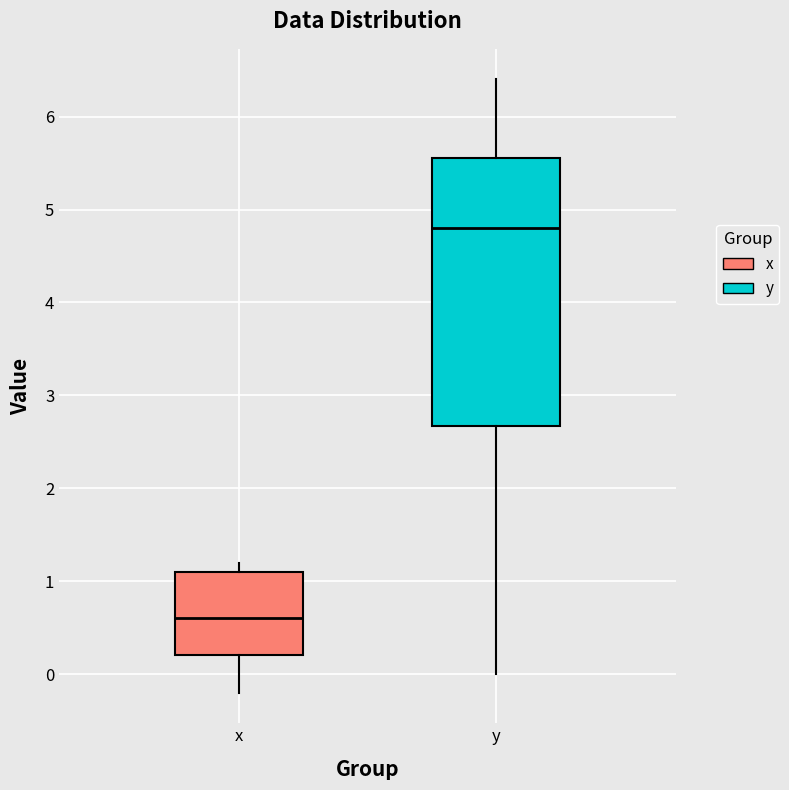

Which box's median line is the lowest?

x